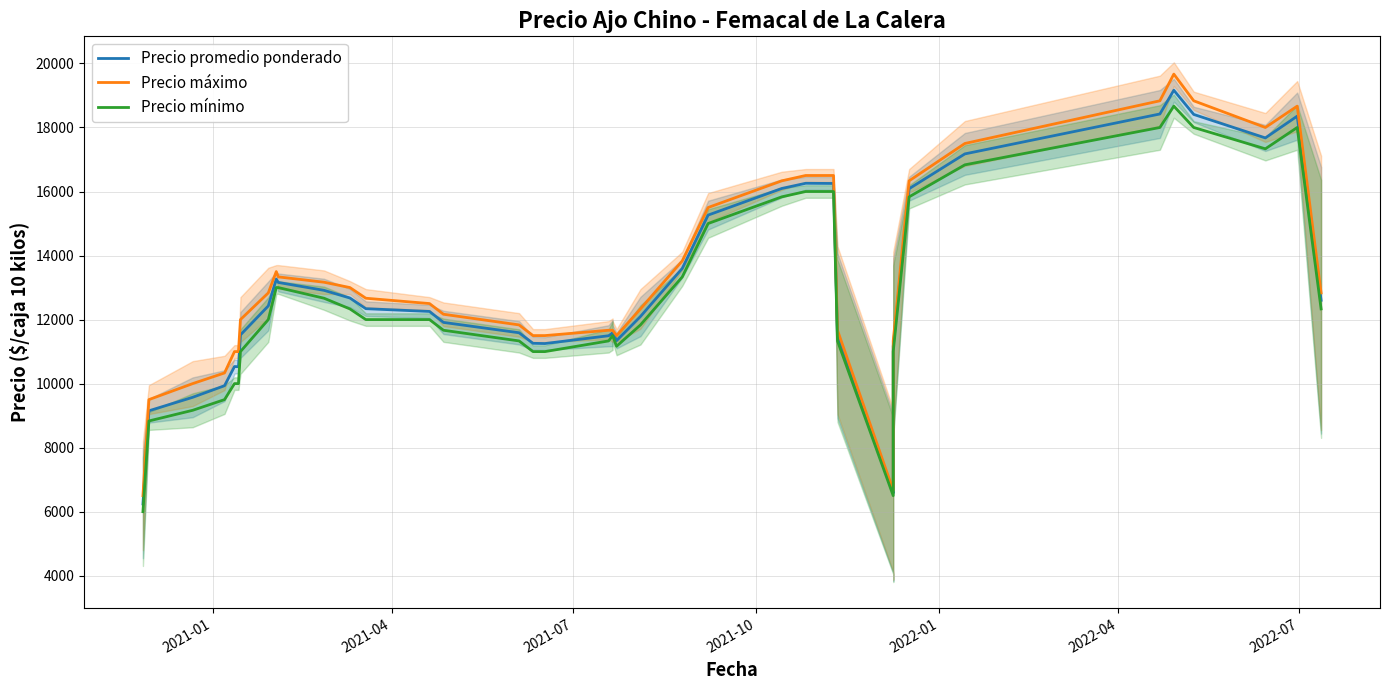

What is the label of the 40th point from the right?

2021-01